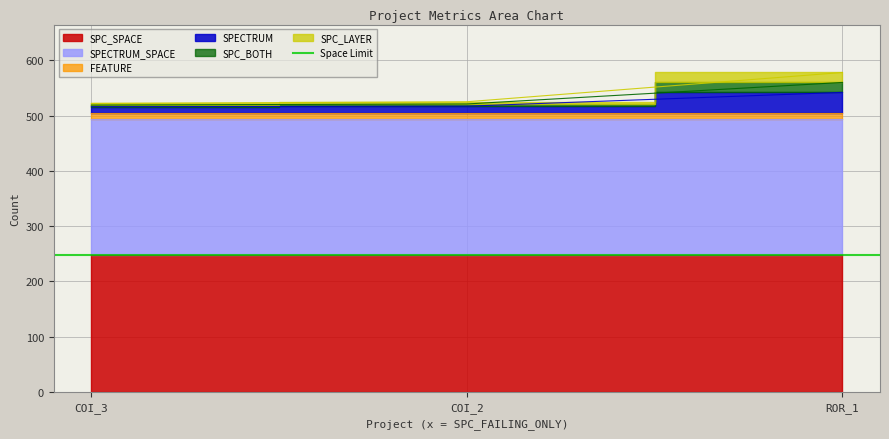

What is the approximate value of SPC_BOTH at COI_3, to the nearest 10?

520